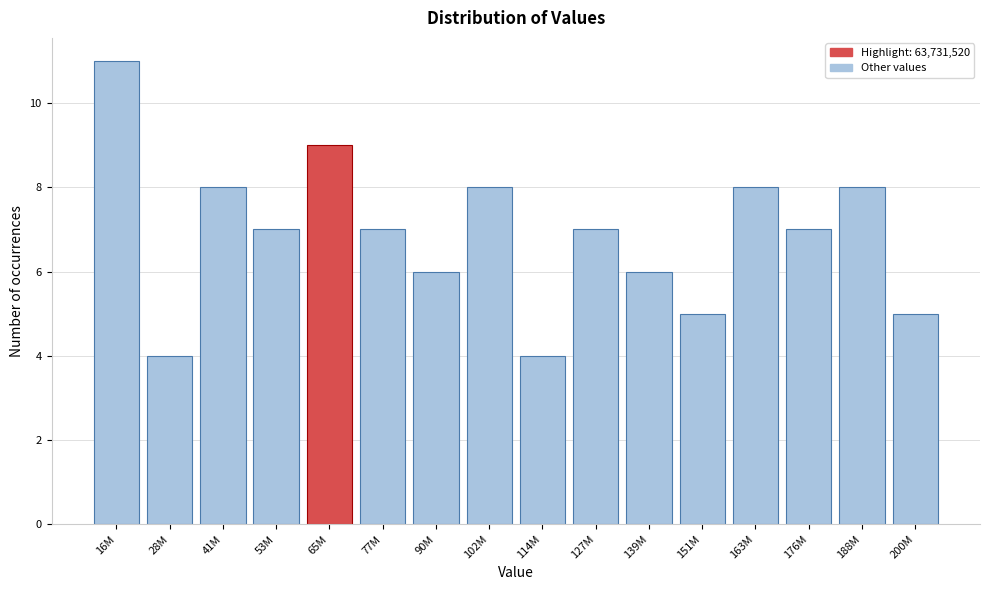

Reading left to right, what are all the values shown in this chart?

11	4	8	7	9	7	6	8	4	7	6	5	8	7	8	5